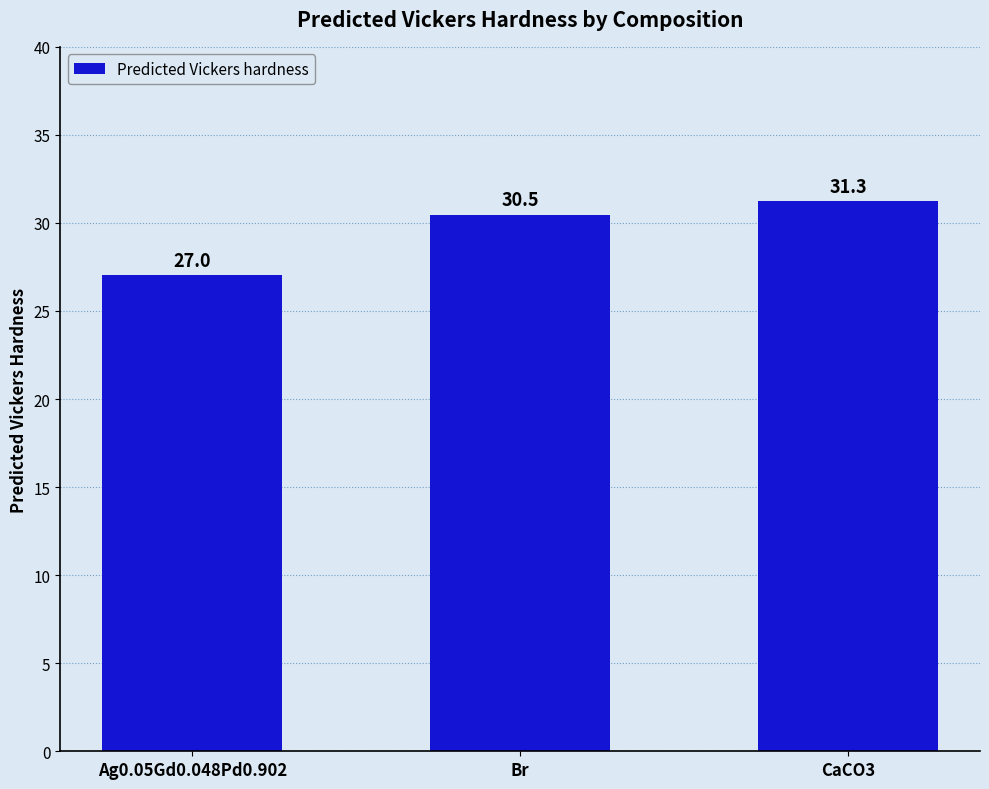

Reading right to left, transcribe all the data shown in this chart.

31.3	30.5	27.0